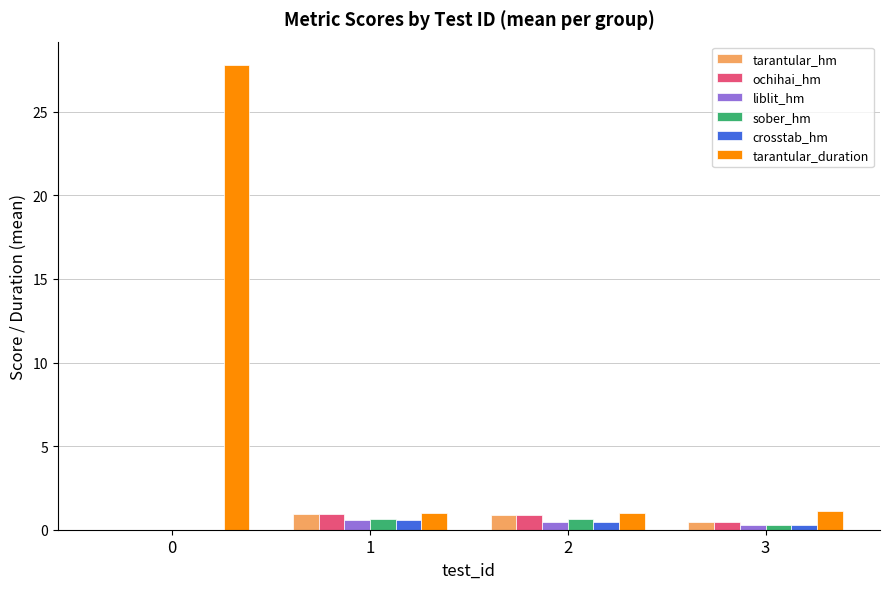

What is the sum of the ochihai_hm values at 2 and 1?

1.8